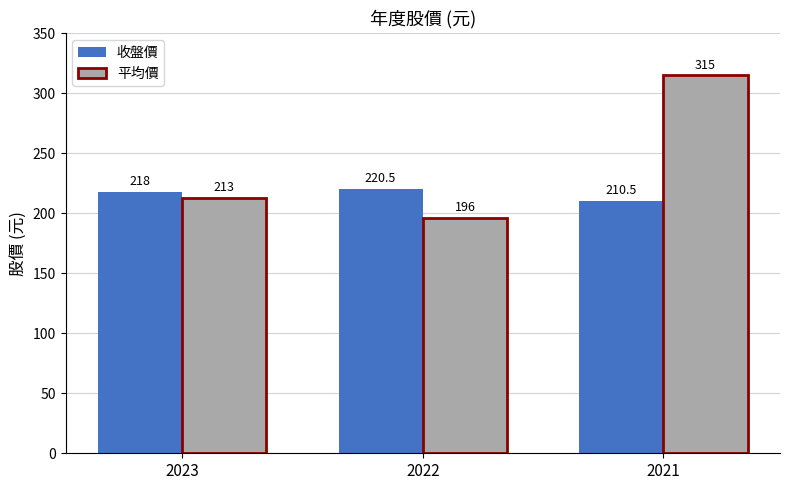

How many 平均價 values are between 196 and 315?

3